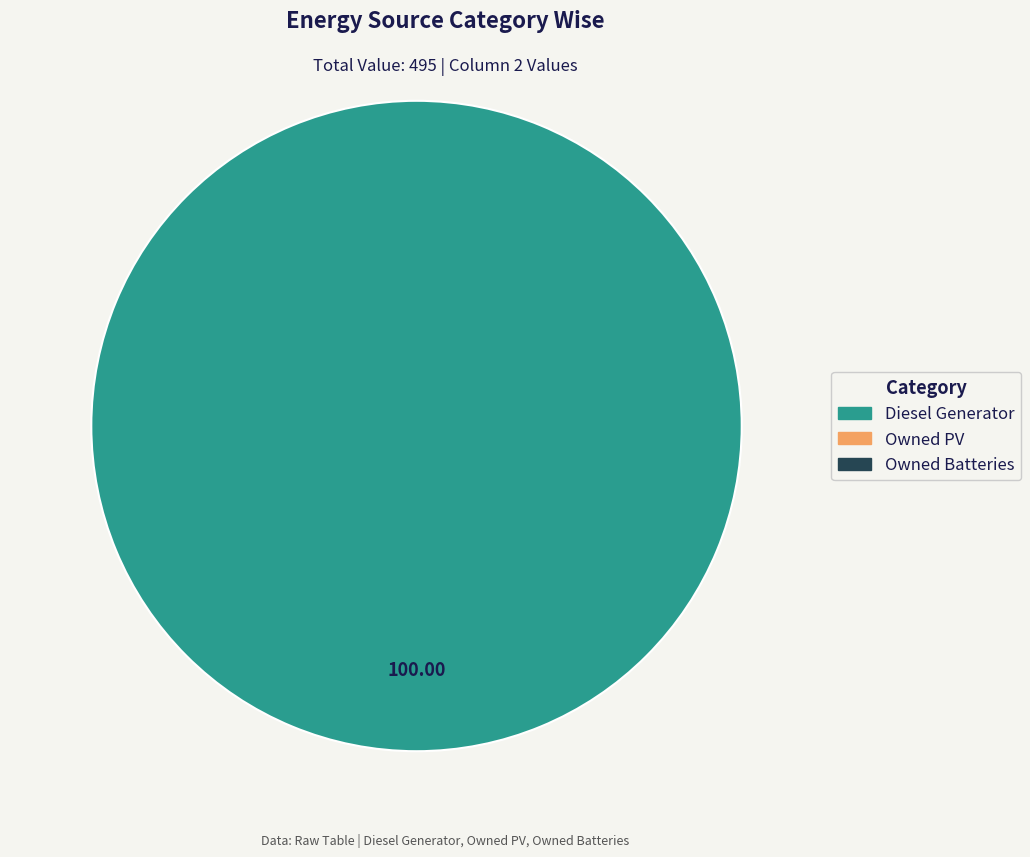

How many segments does this pie chart have?

1